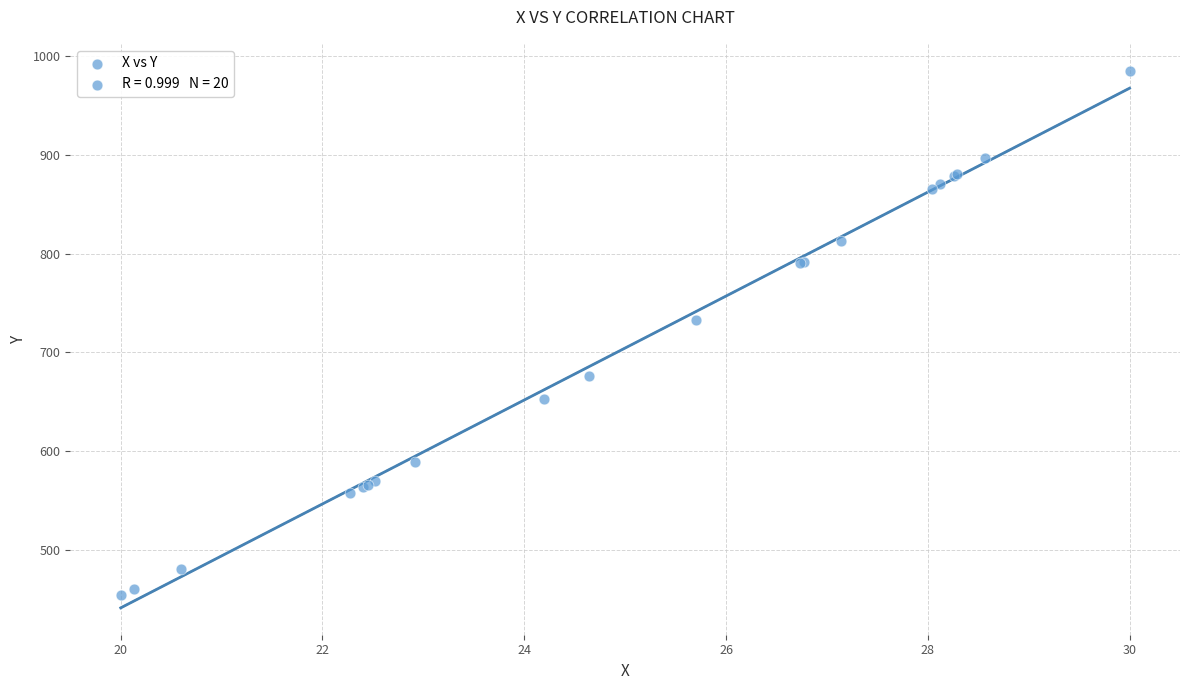

What Y value in the scatter plot is closest to 720?

732.7